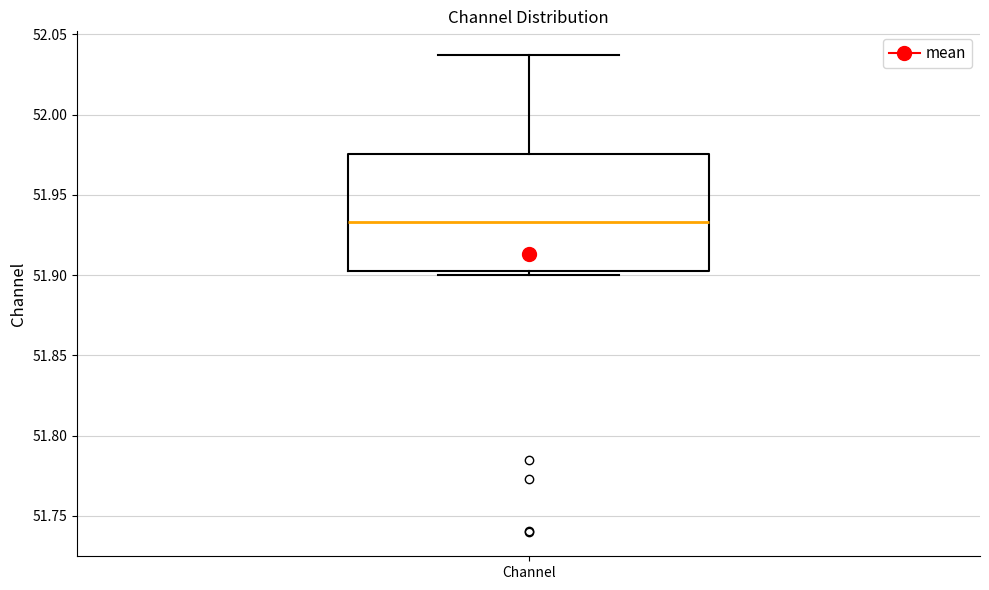

Read this box plot against the y-axis: the position of the median line, the range covered by the box, and the ends of both whiskers. The values are not printed on the chart, so give them approximately, as read against the axis.

median 51.935, box 51.905 to 51.975, whiskers 51.900 to 52.035